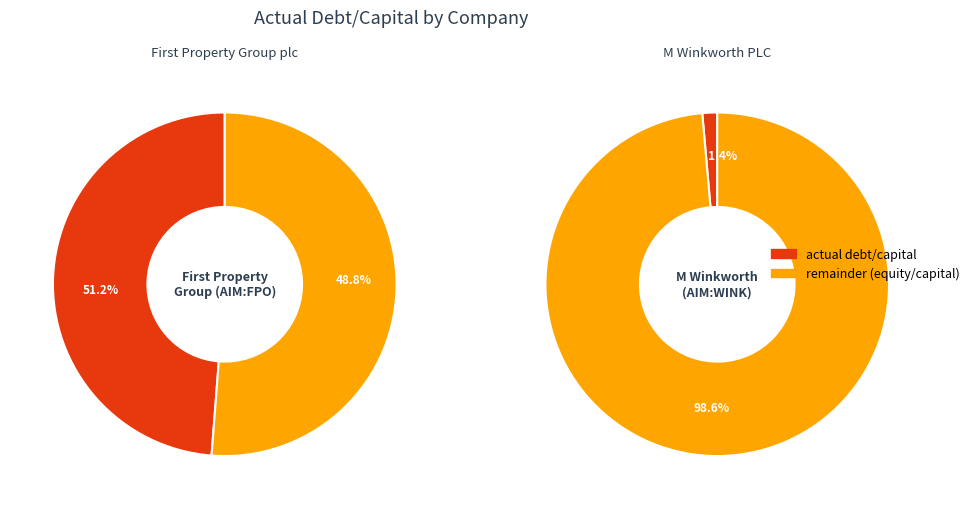

Does any single category account for the majority?

Yes